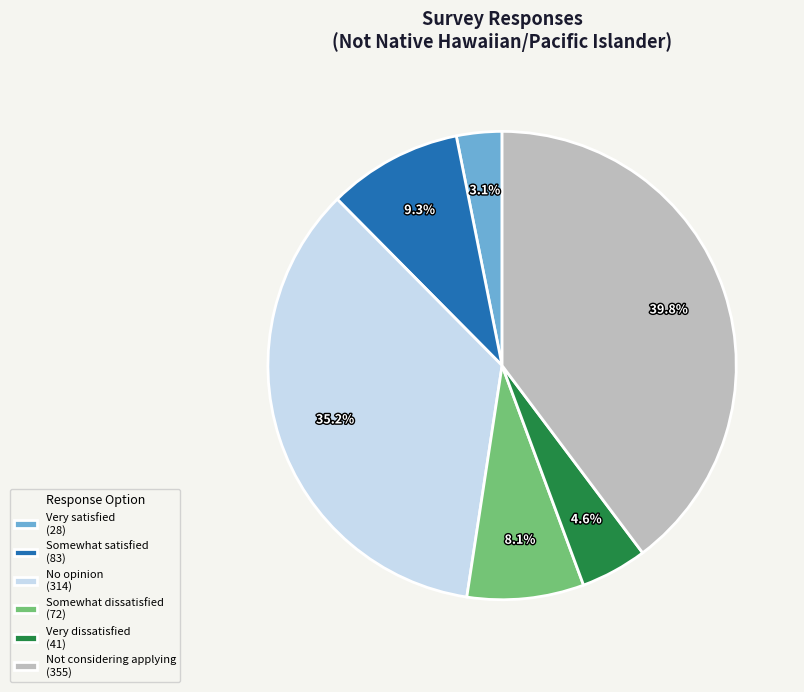

To the nearest percent, what is the combined percentage of Somewhat dissatisfied and Not considering applying?

48%